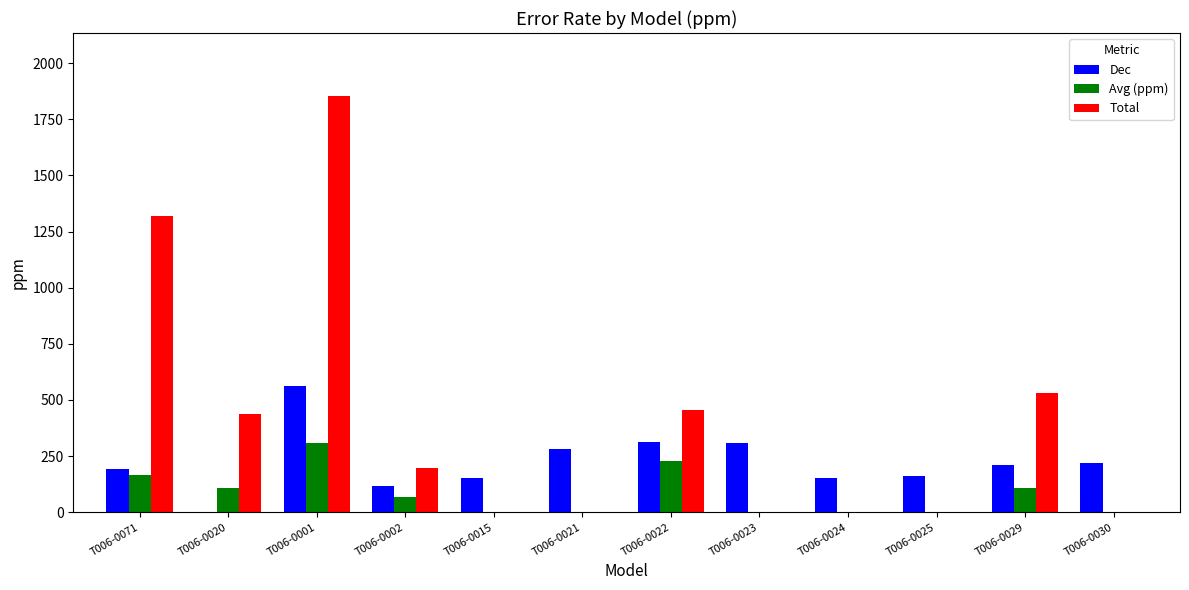

Is the value of Dec at T006-0024 greater than the value of Total at T006-0020?

No